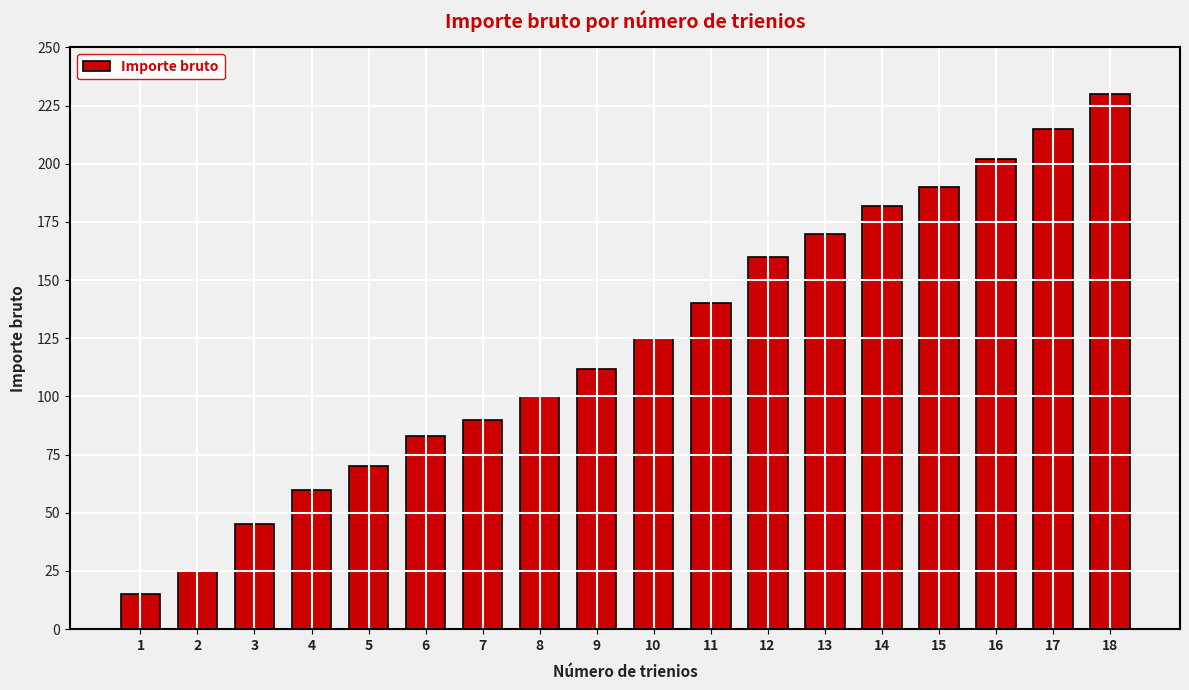

At which label is the value closest to 122?

10